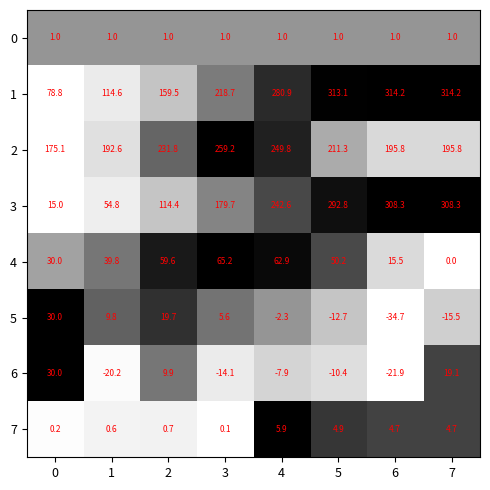

What is the smallest value displayed?

-34.7